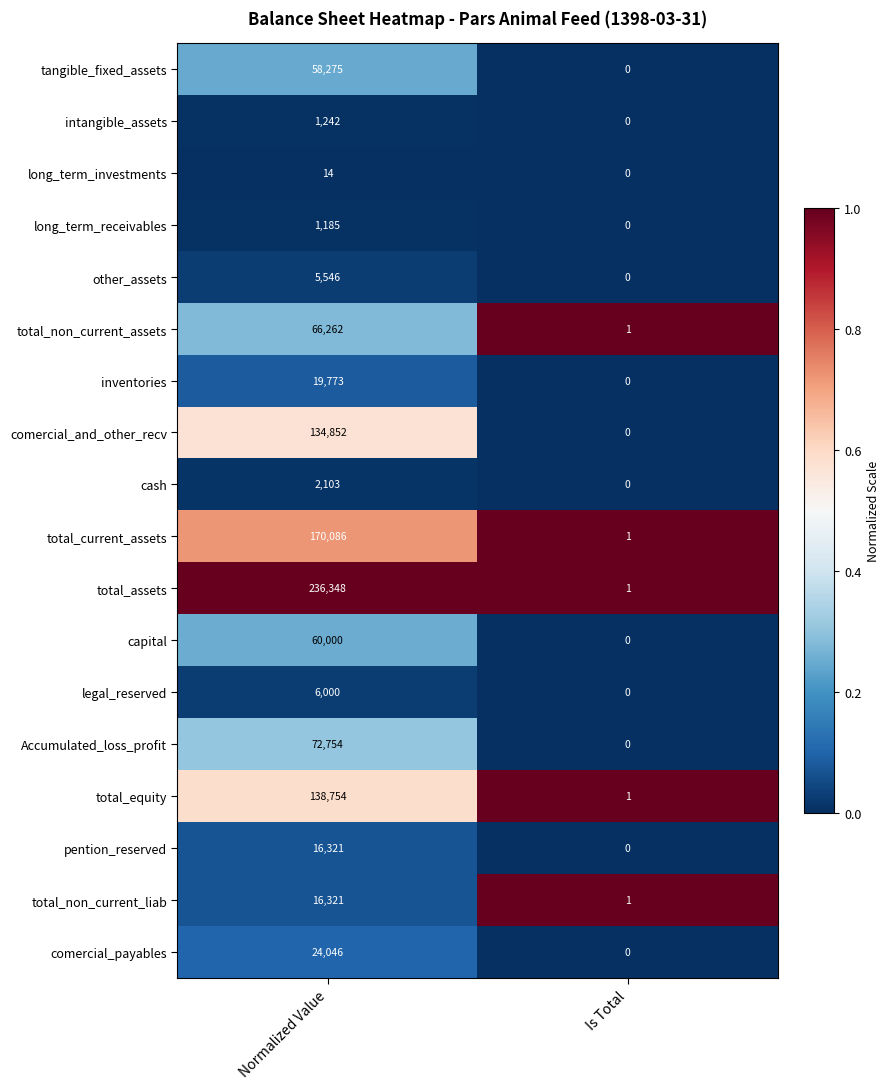

List the labels in order of tangible_fixed_assets value, smallest first.

Is Total, Normalized Value